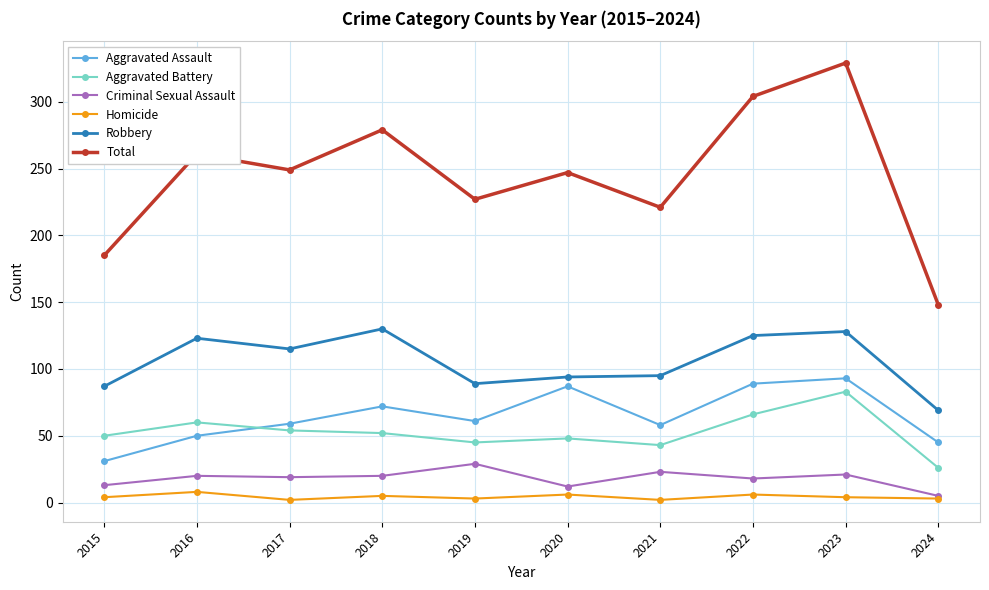

How many interior local valleys does the Total series have?

3